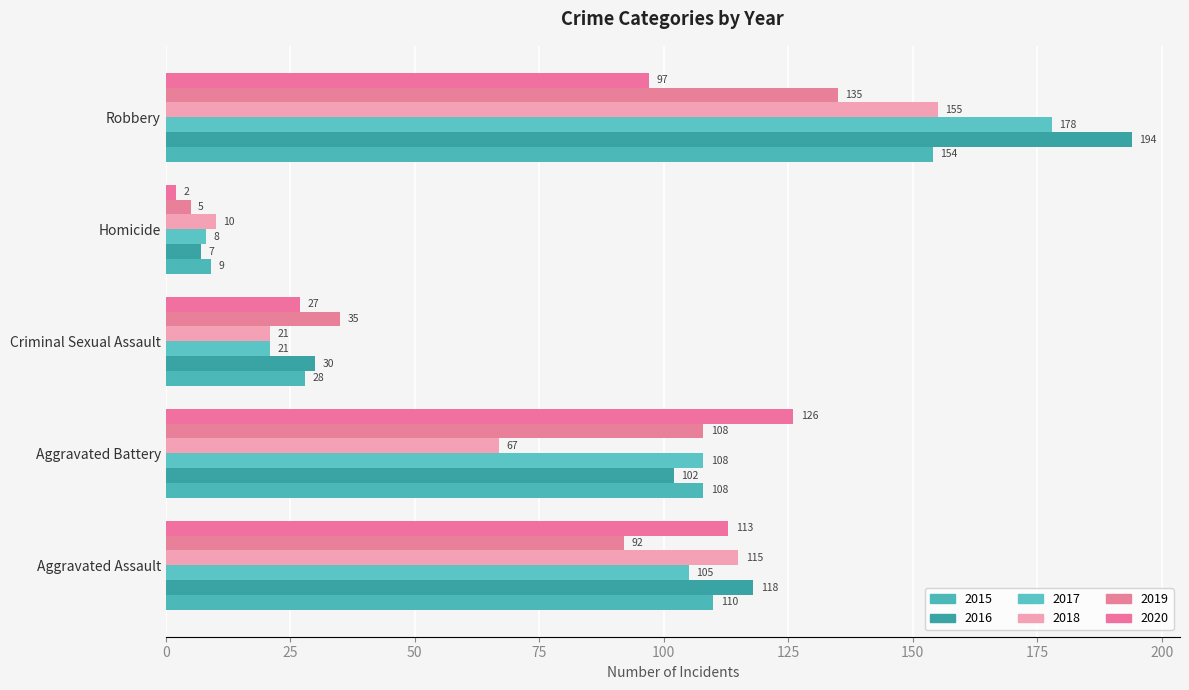

Between Homicide and Robbery, which series saw the biggest shift?

2016